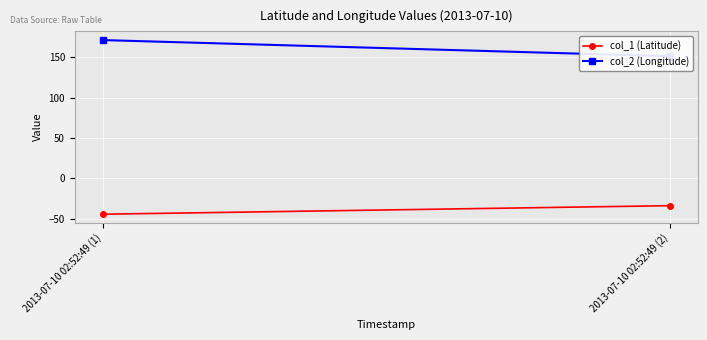

Which series has the widest spread of values?

col_2 (Longitude)